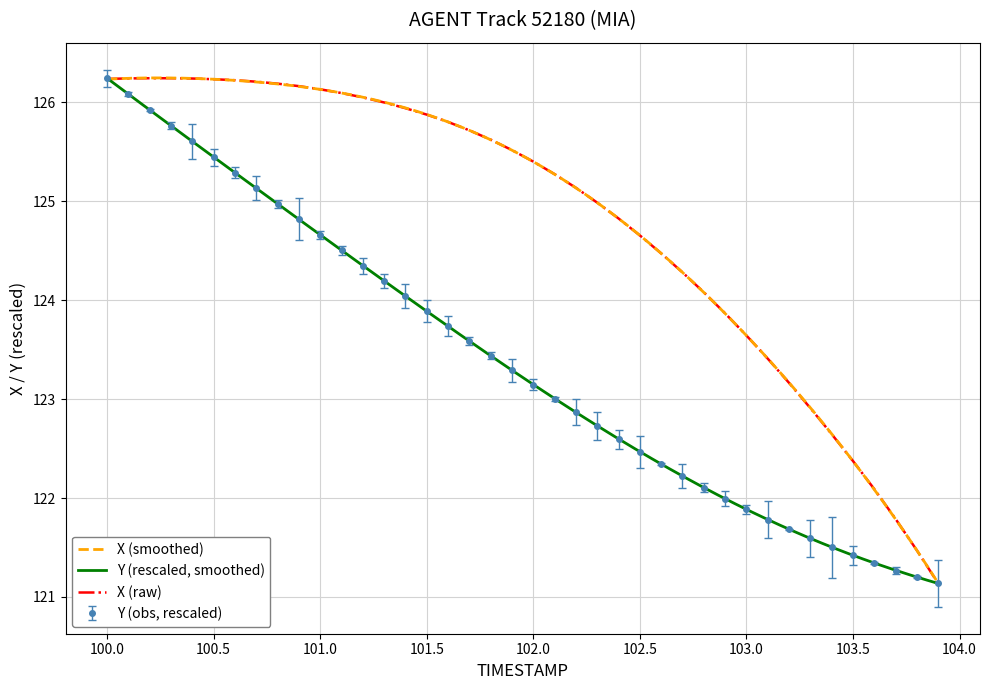

True or false: X has more than 0 points higher than both neighbors.

False